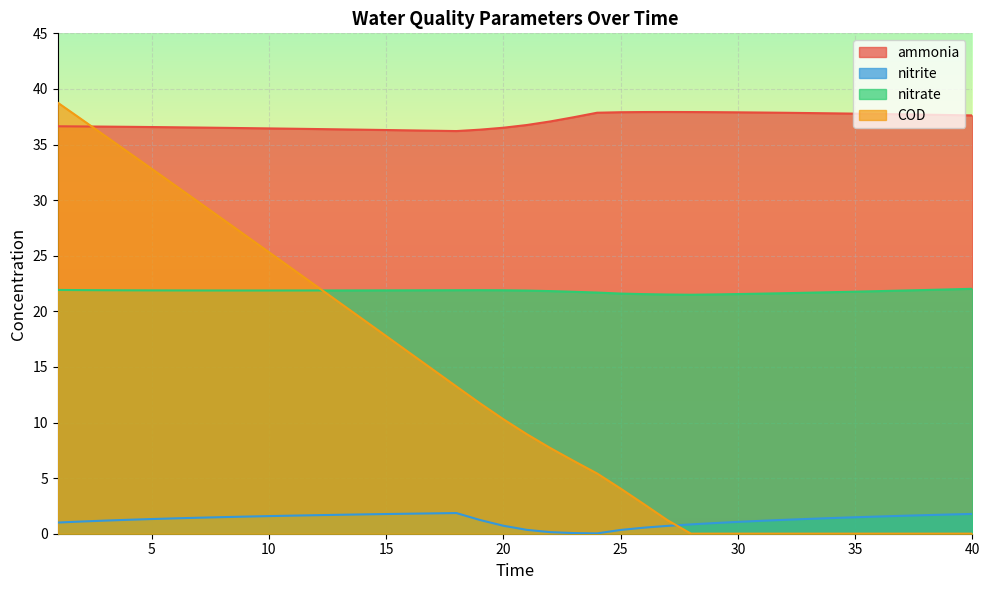

List the series in order of their overall mean, highest first.

ammonia, nitrate, COD, nitrite